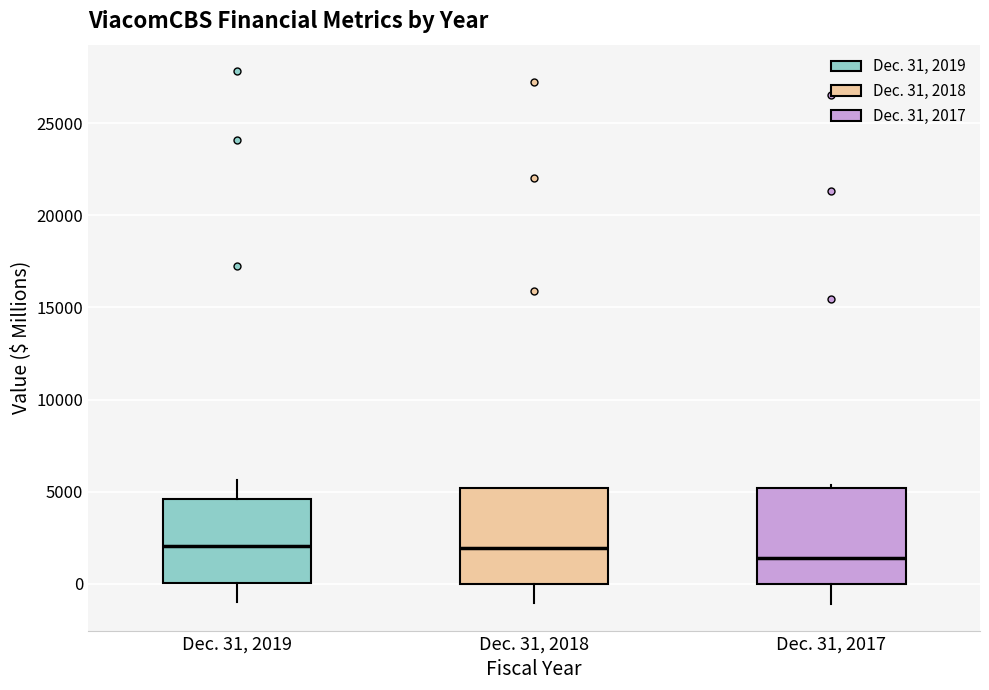

Reading left to right, read every box against the y-axis: the position of its median line, the range the box covers, and the ends of its whiskers. The values are not printed on the chart, so give them approximately, as read against the axis.

Dec. 31, 2019: median 2000, box 0 to 4500, whiskers -1000 to 5500
Dec. 31, 2018: median 2000, box 0 to 5000, whiskers -1000 to 5000
Dec. 31, 2017: median 1500, box 0 to 5000, whiskers -1000 to 5500